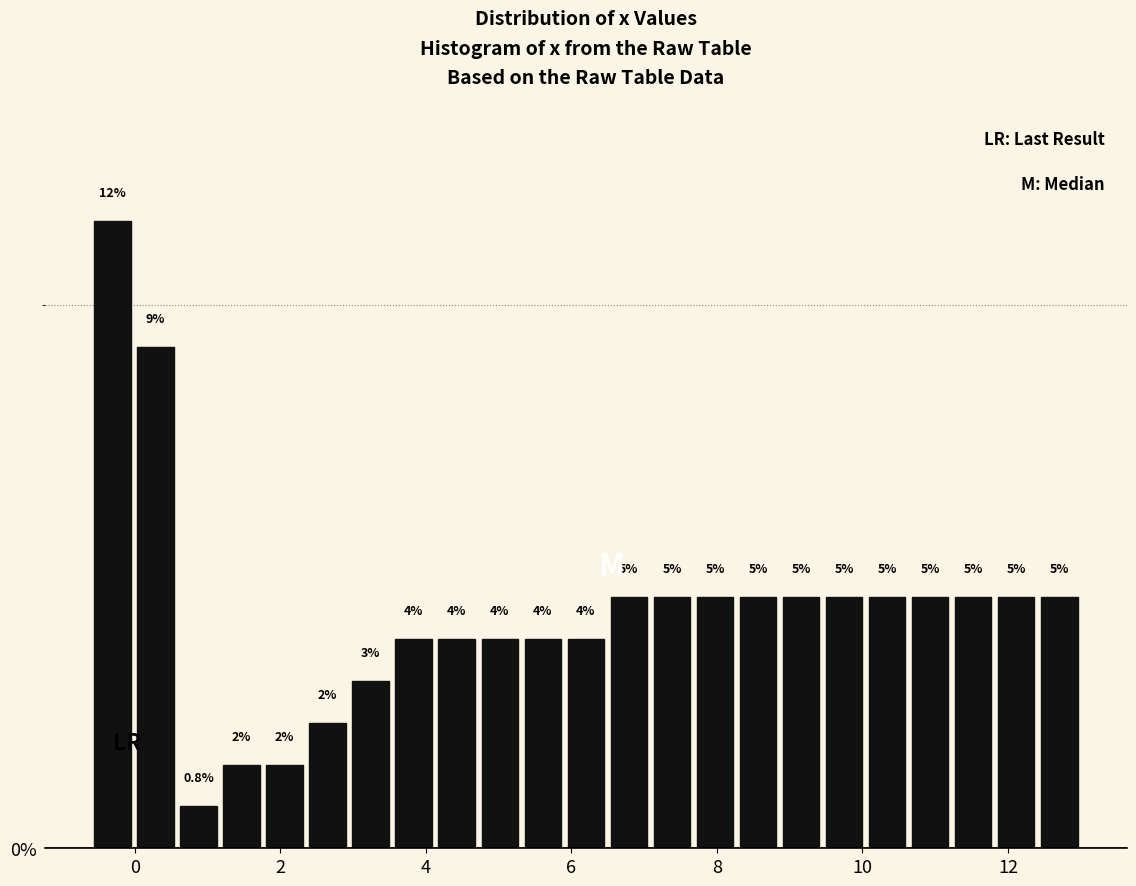

Read against the x-axis, roughly where is the centre of the tallest bar?

-0.4